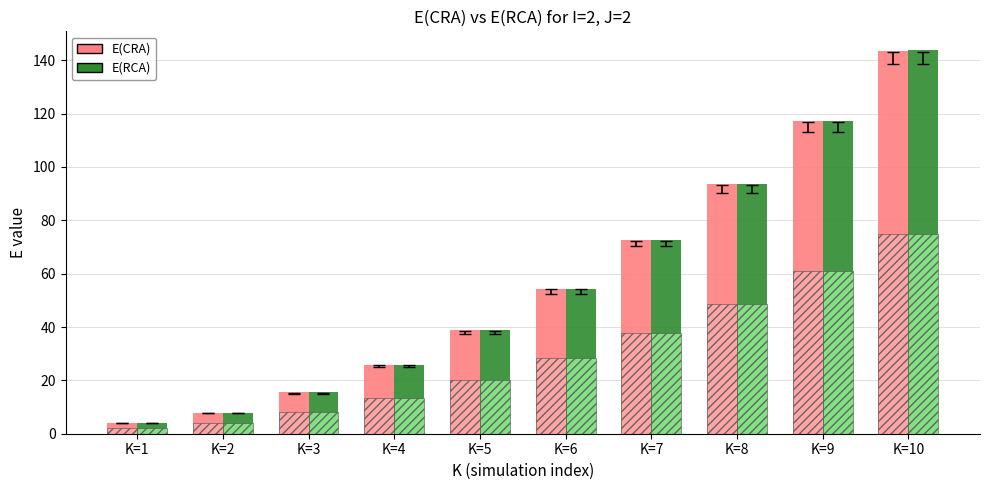

How many data points in E(CRA) are above 54?

5